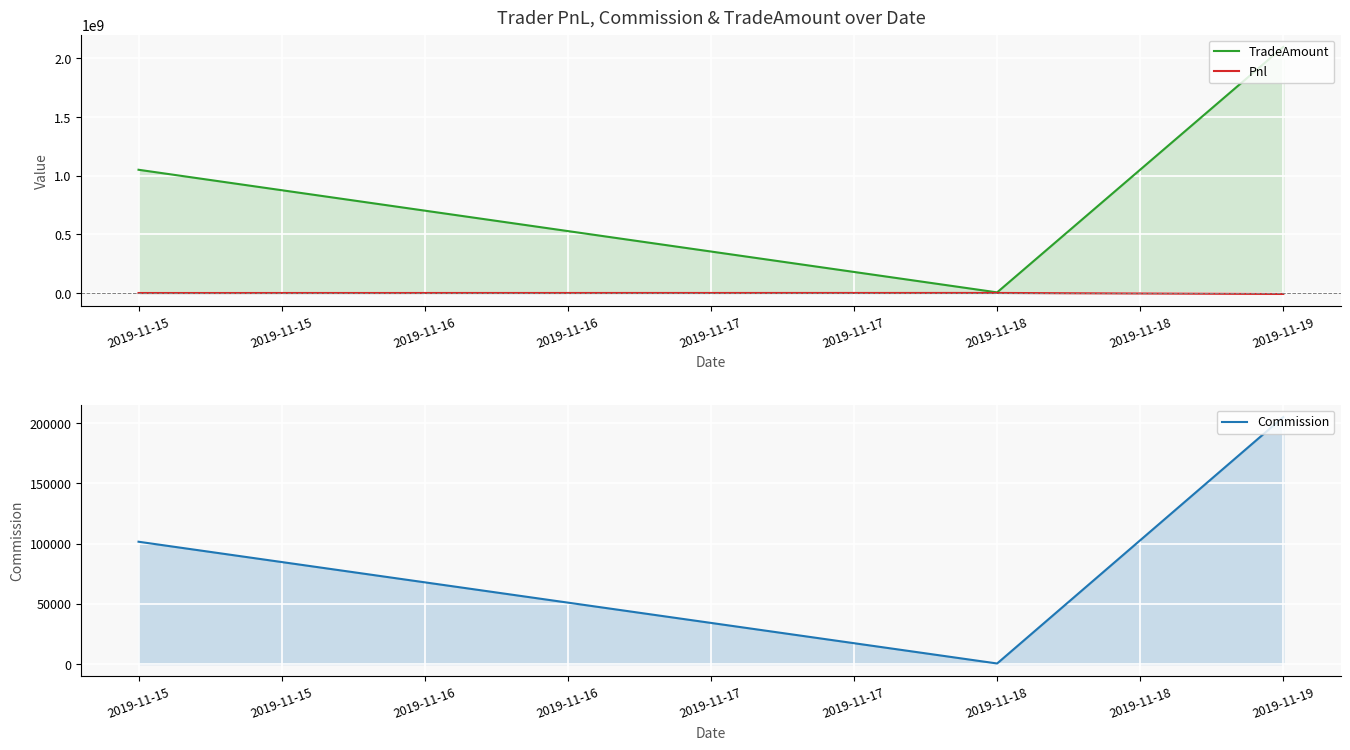

At which label is TradeAmount closest to 1050958612?

2019-11-15